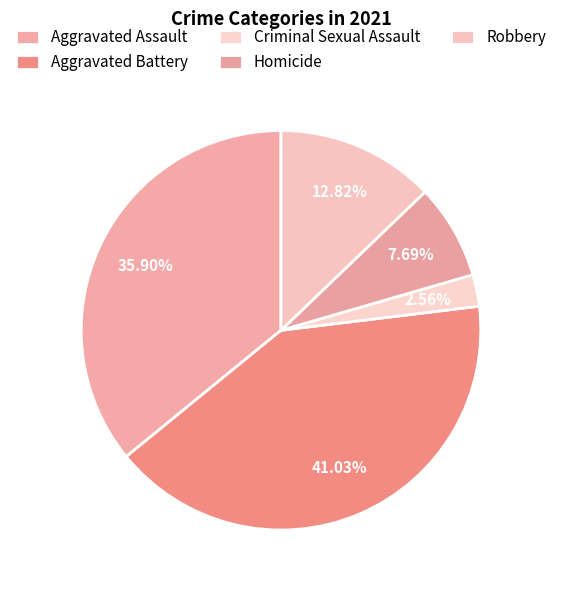

Which slice is the largest?

Aggravated Battery